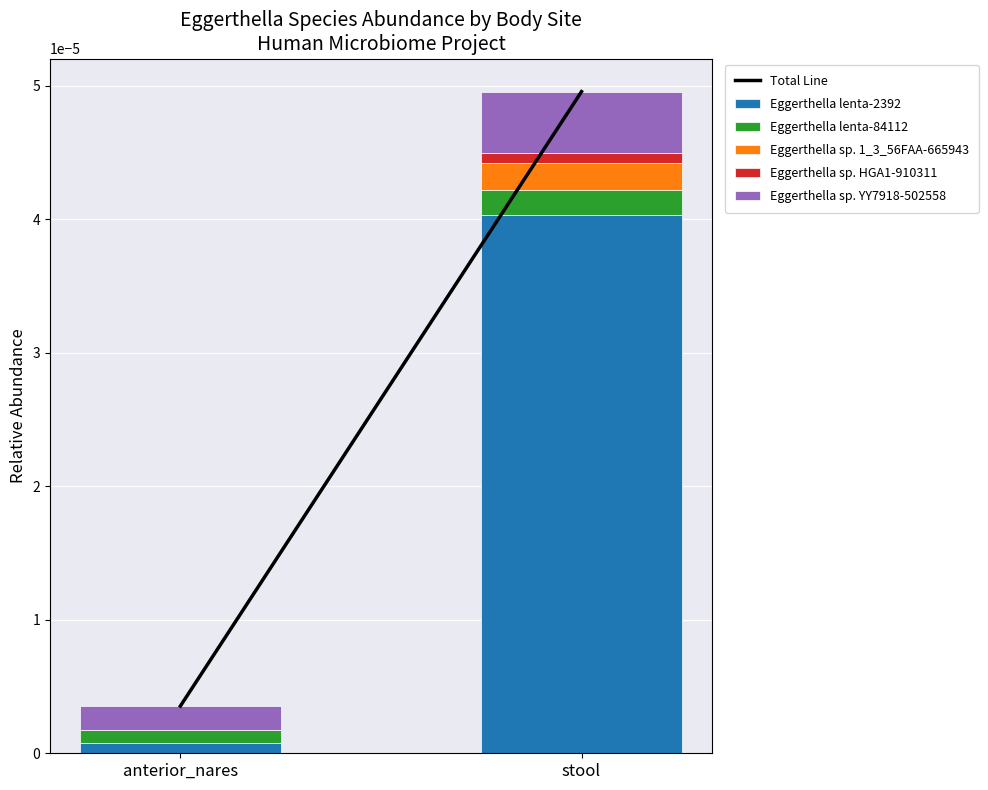

At which category is the sum across all series the highest?

stool